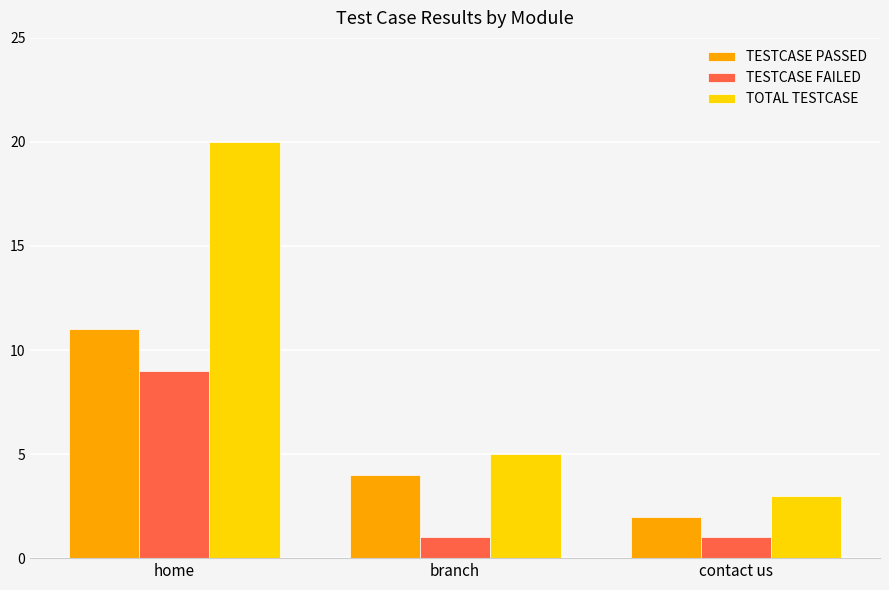

Reading left to right, what are all the values shown in this chart?

TESTCASE PASSED: 11	4	2
TESTCASE FAILED: 9	1	1
TOTAL TESTCASE: 20	5	3